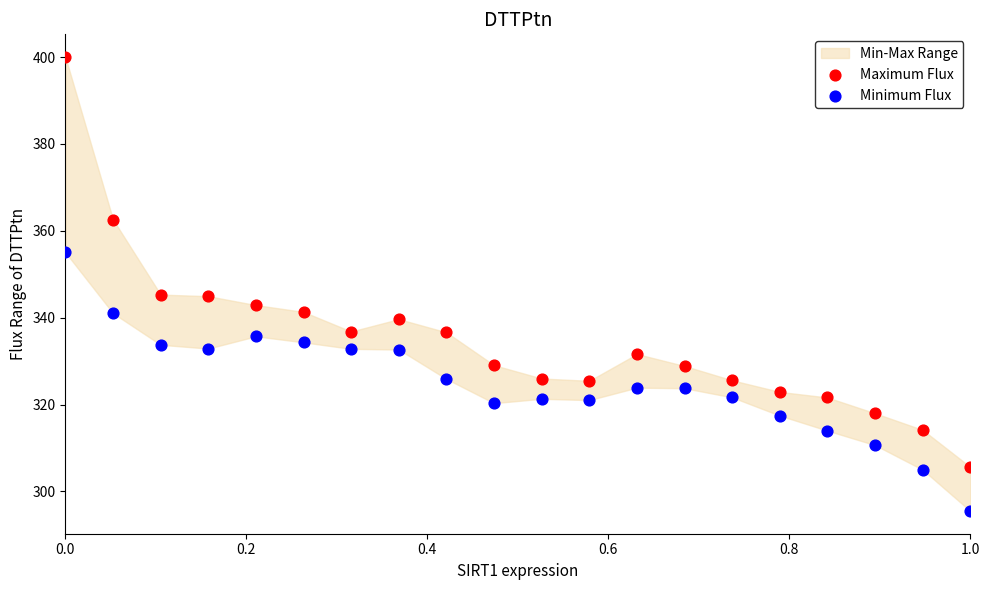

Which series has the widest spread of Y values?

Maximum Flux